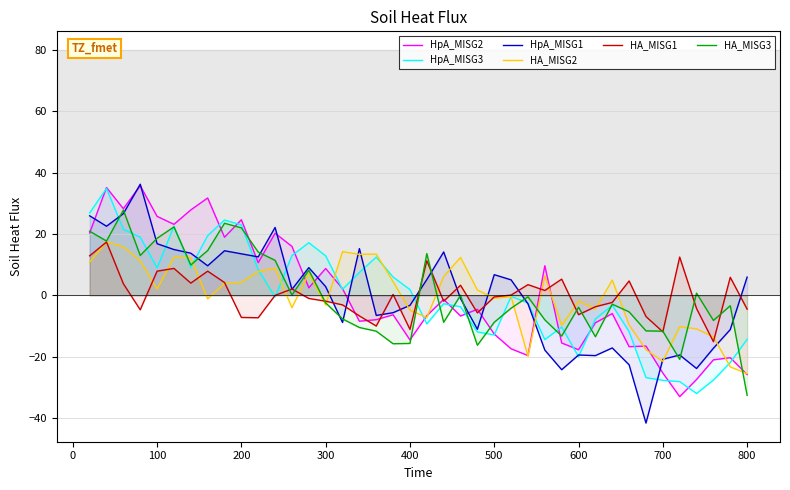

The HpA_MISG2 series shows 8.7 at 300. True or false?

True